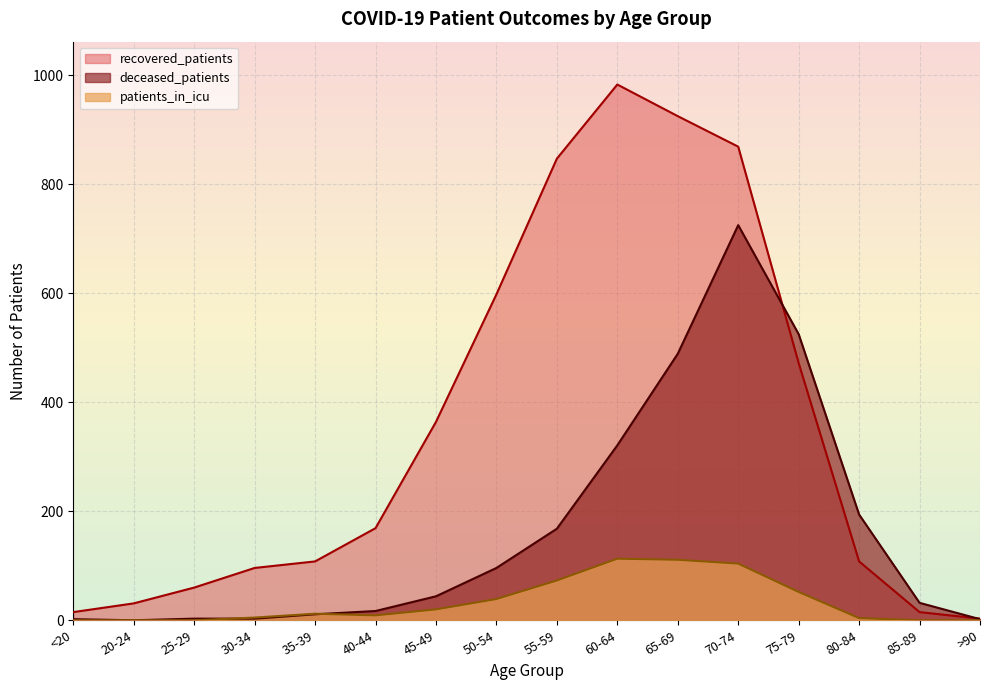

At which label does patients_in_icu first exceed 12?

45-49